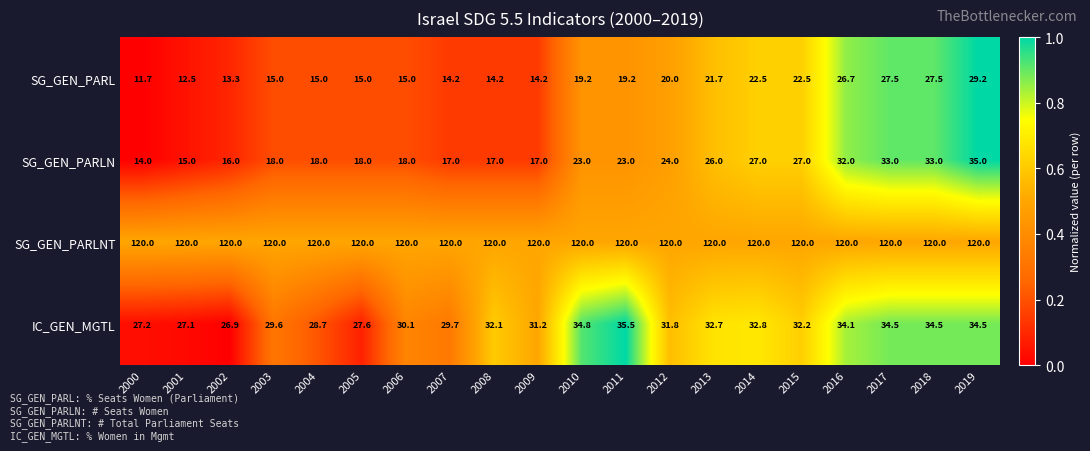

The IC_GEN_MGTL series shows 56.7 at 2008. True or false?

False